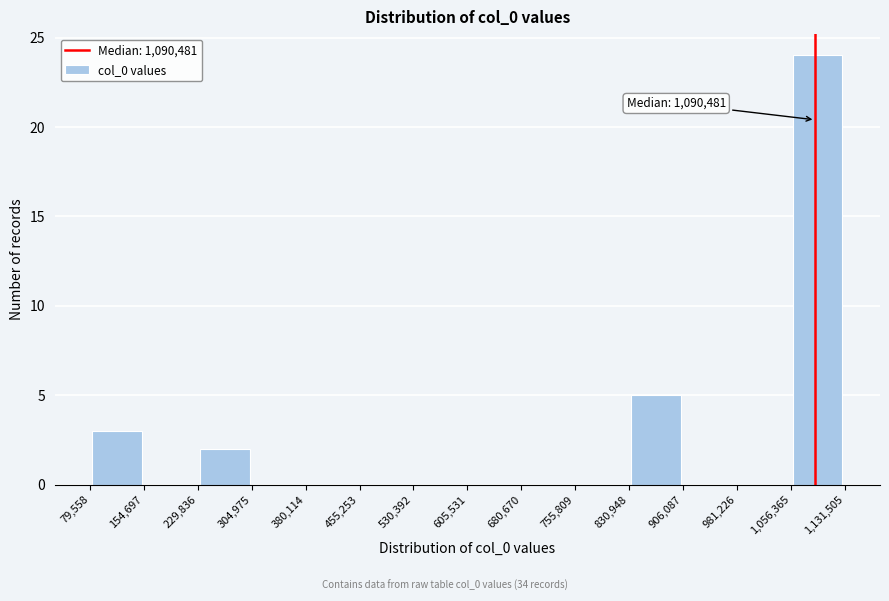

Which range on the x-axis has the tallest bar?

1,056,365 to 1,131,505